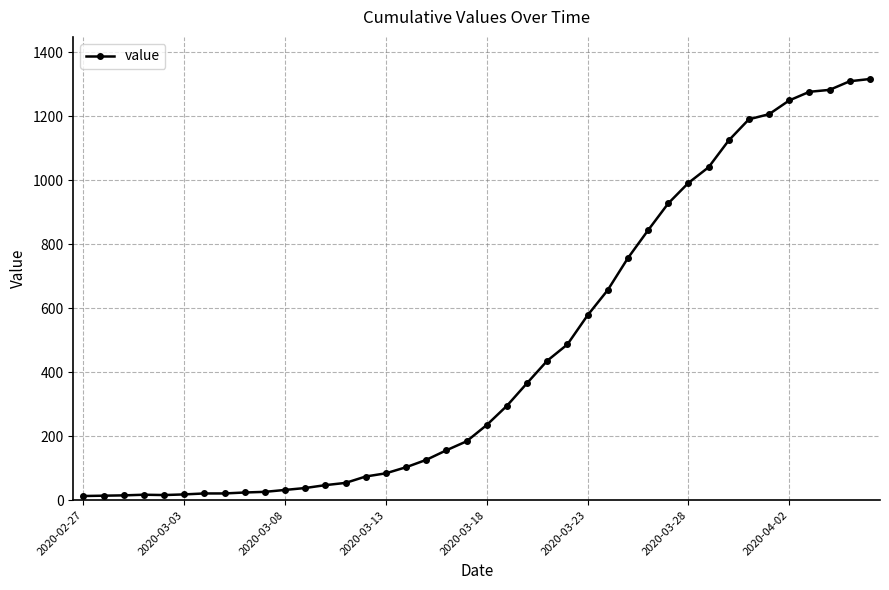

What is the greatest value displayed?

1317